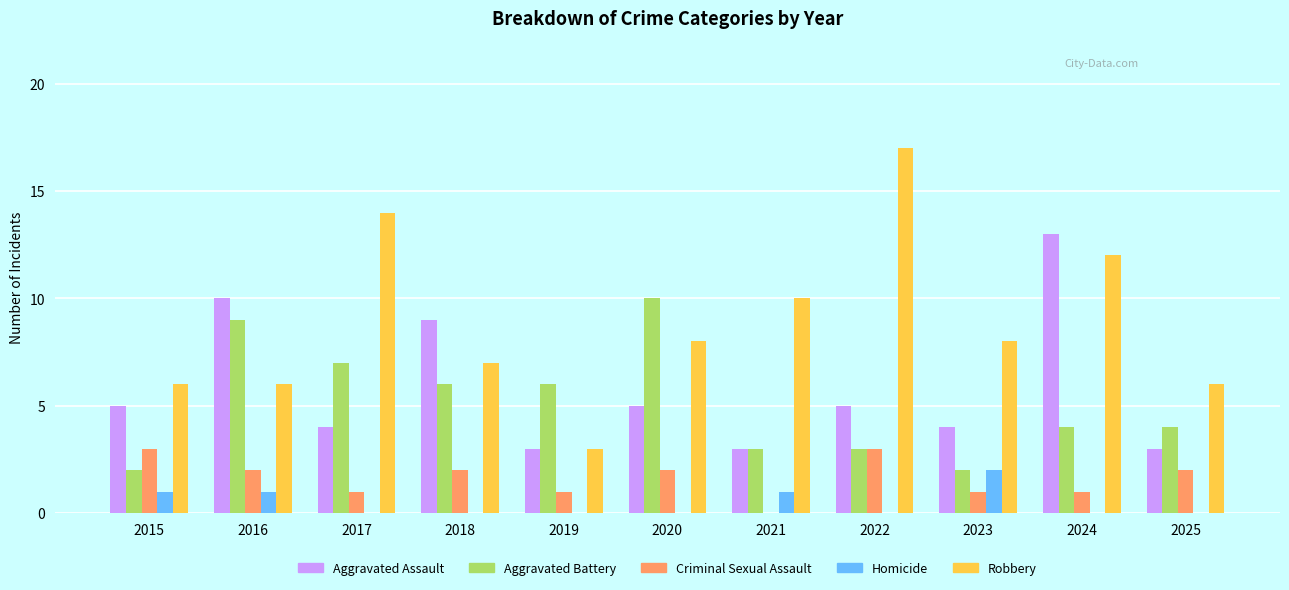

What is the difference between the Robbery values at 2015 and 2024?

6